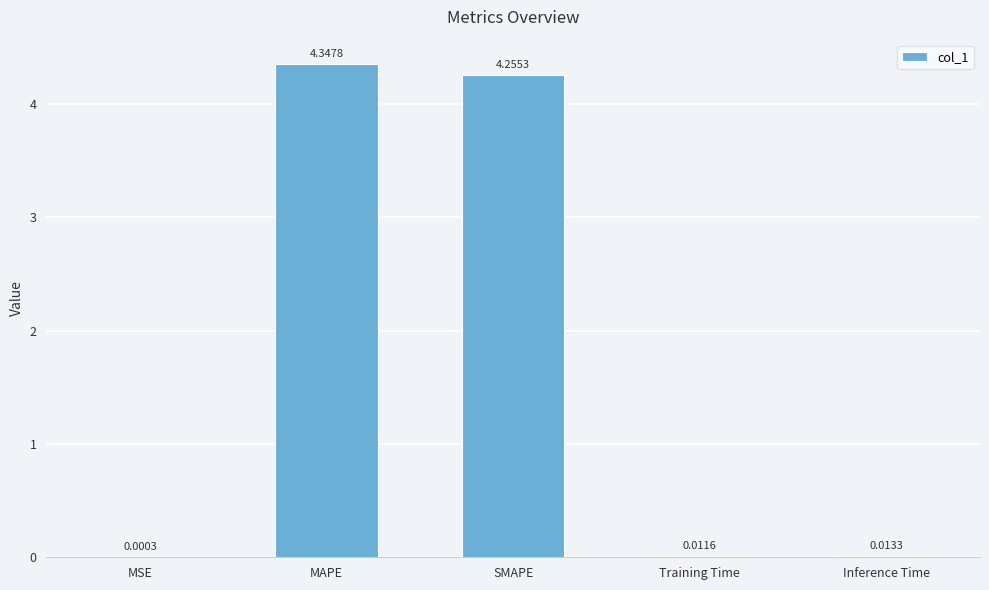

Which category has the highest value across all series?

MAPE